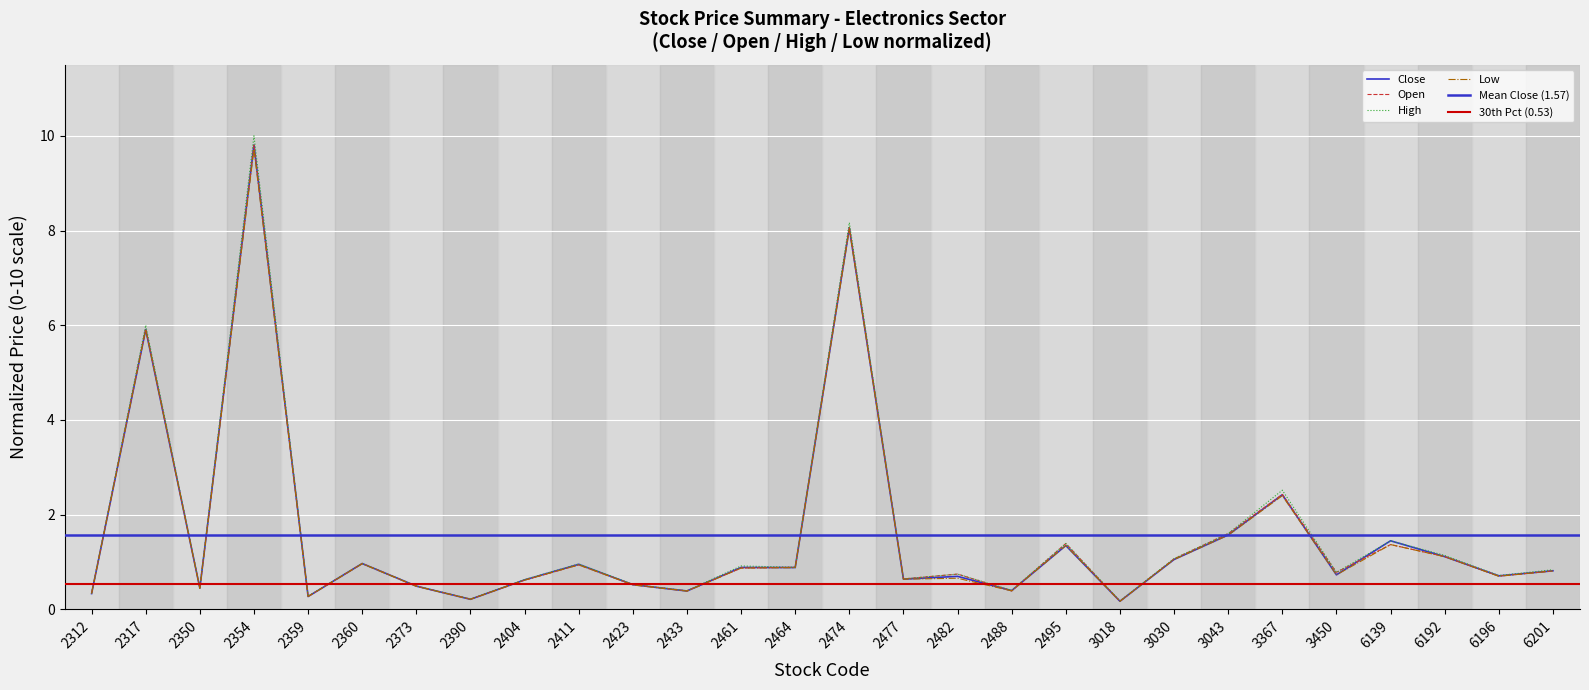

Rank the series at 2423 from highest to lowest value.

High, Open, Close, Low